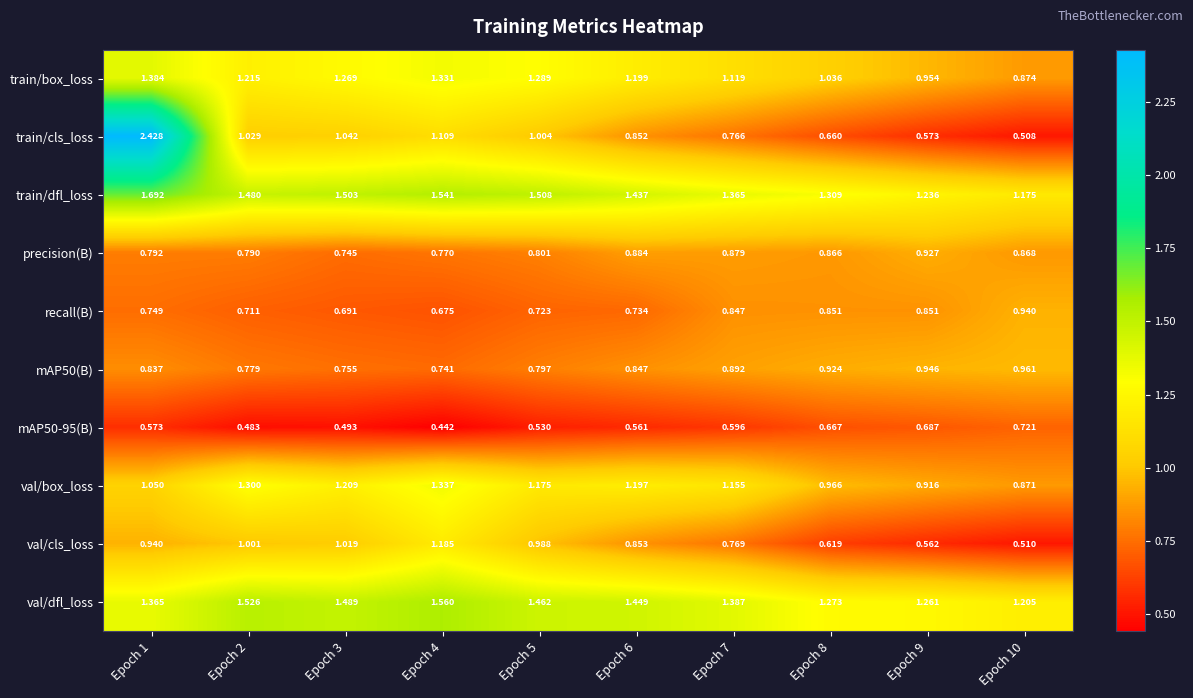

Which series has the largest range (max minus min)?

train/cls_loss